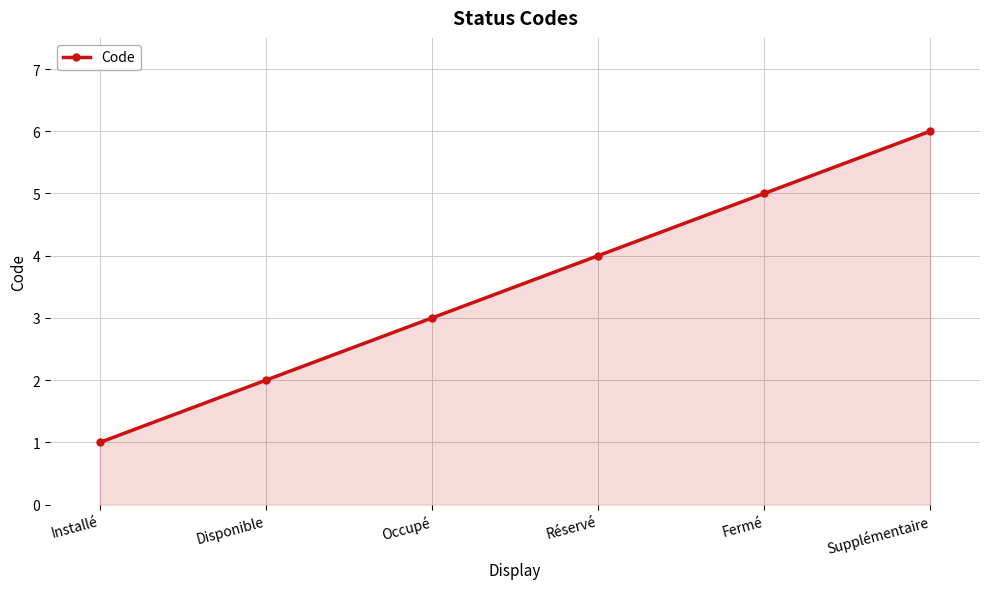

Reading left to right, what are all the values shown in this chart?

1	2	3	4	5	6